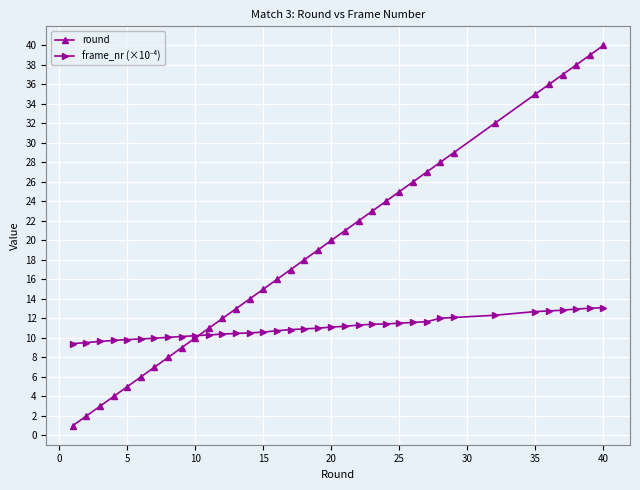

Which series has the largest total across all categories?

round